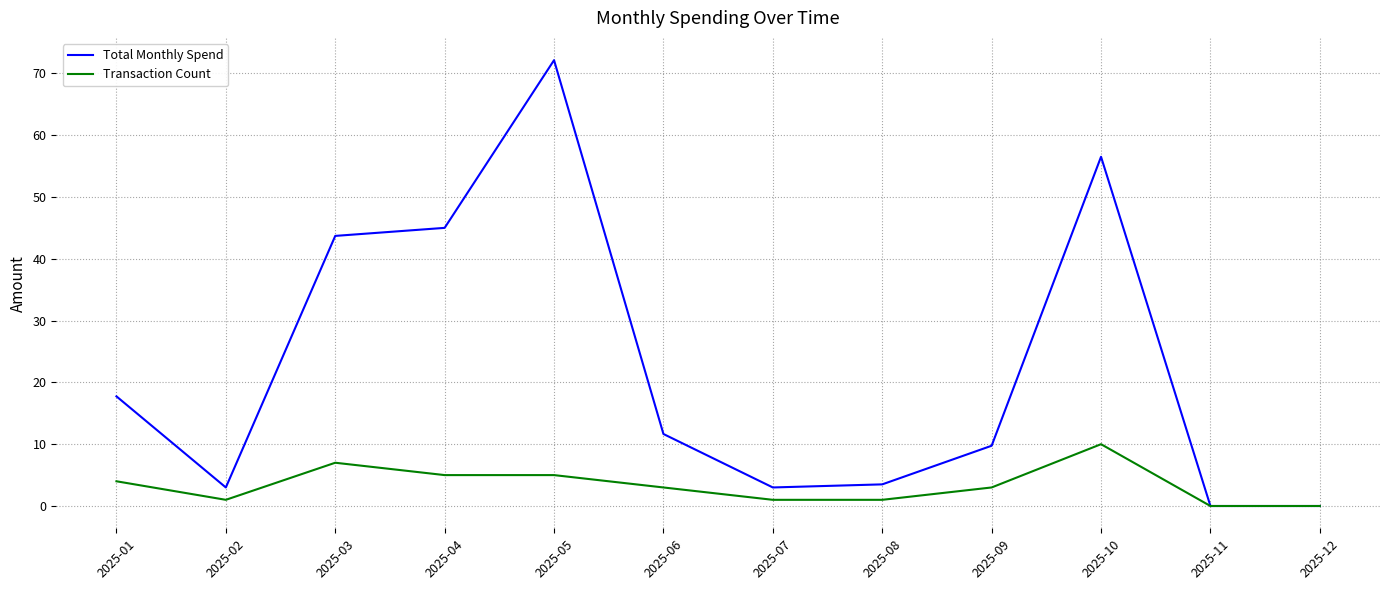

What is the total value across all series at 2025-04?

50.0